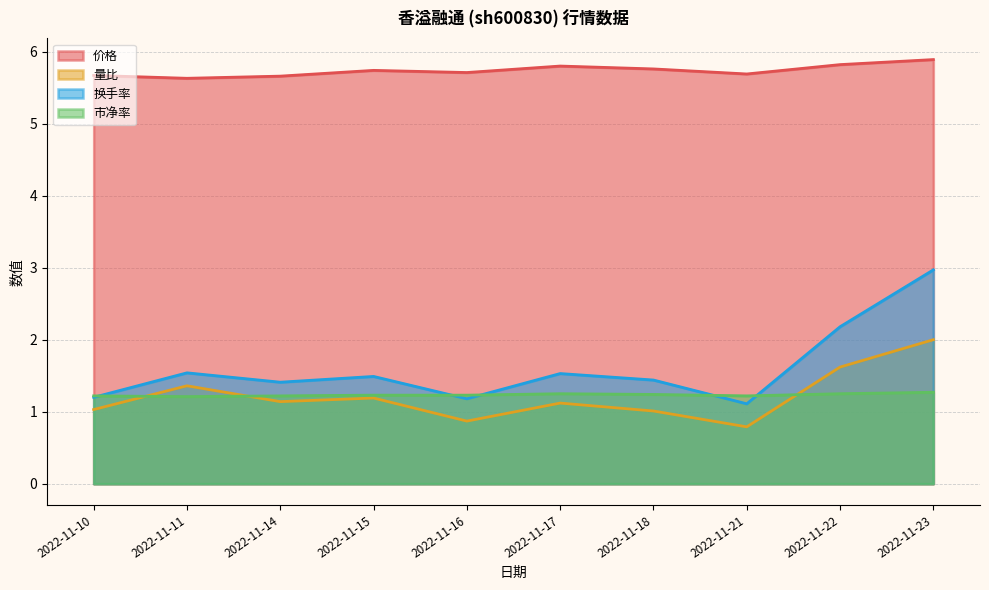

Rank the series at 2022-11-14 from lowest to highest value.

量比, 市净率, 换手率, 价格